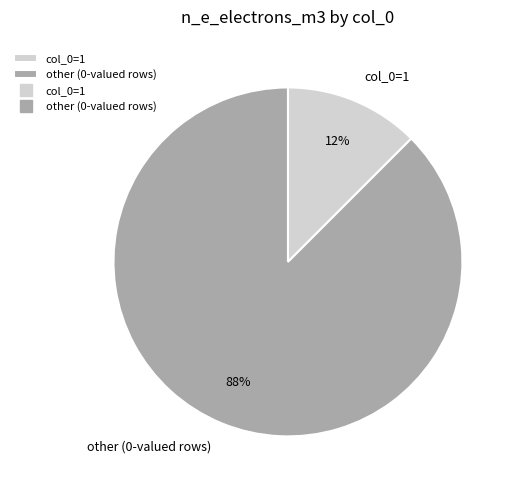

How many slices are in this pie chart?

2